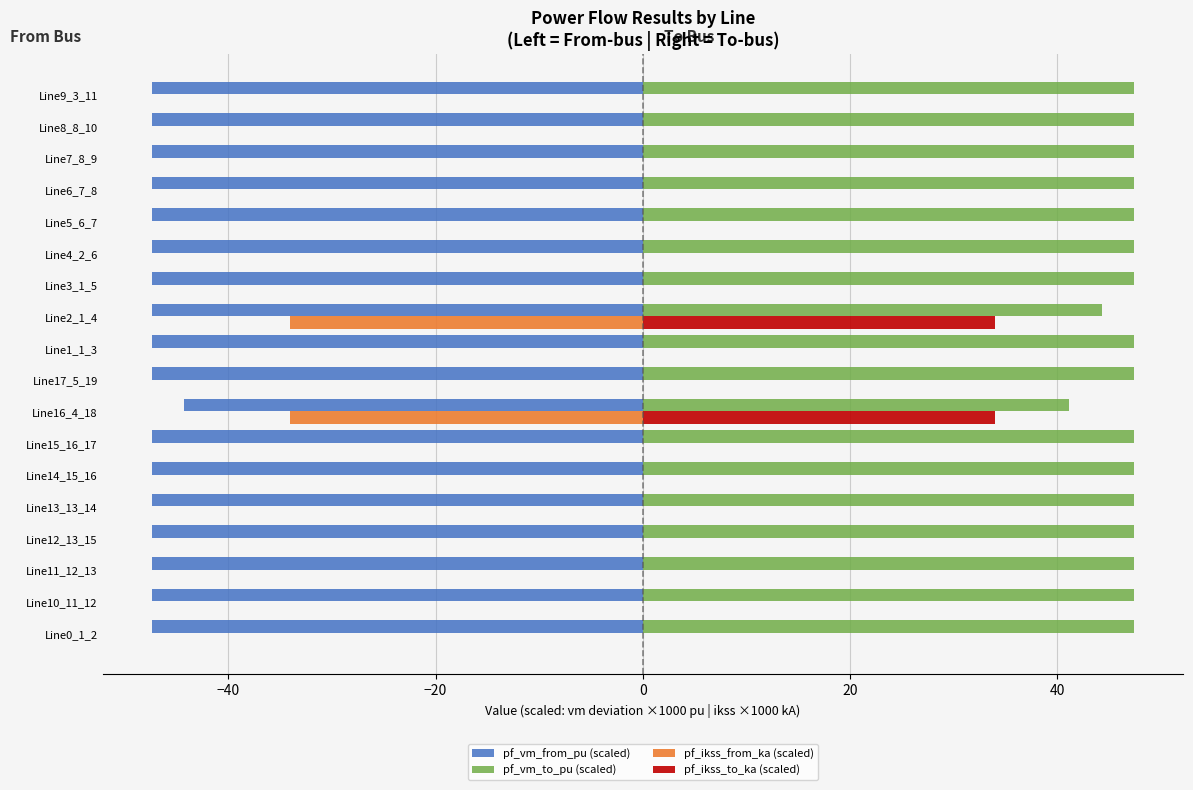

The pf_ikss_to_ka (scaled) series shows -12.9 at Line8_8_10. True or false?

False